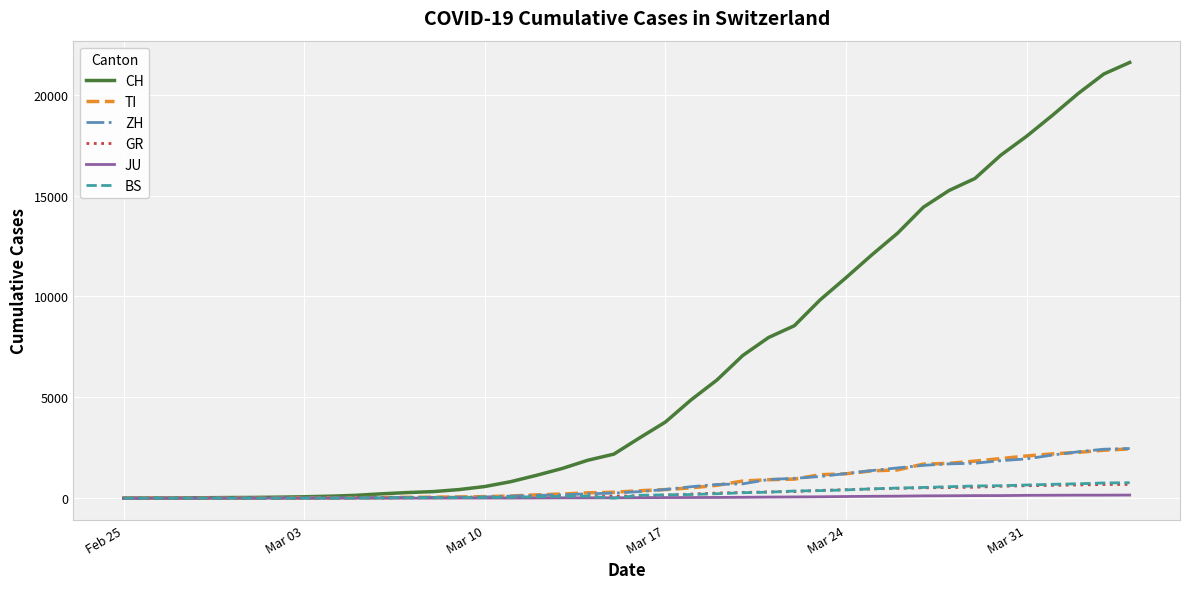

Which series has the largest range (max minus min)?

CH